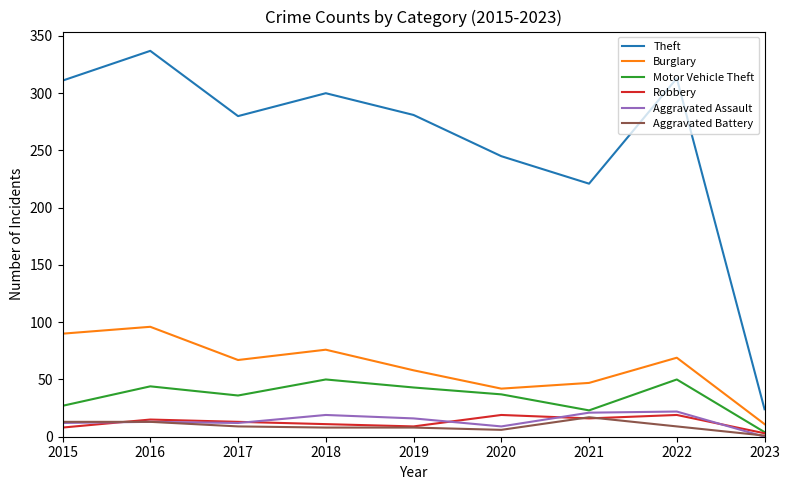

The Burglary series shows 89 at 2017. True or false?

False